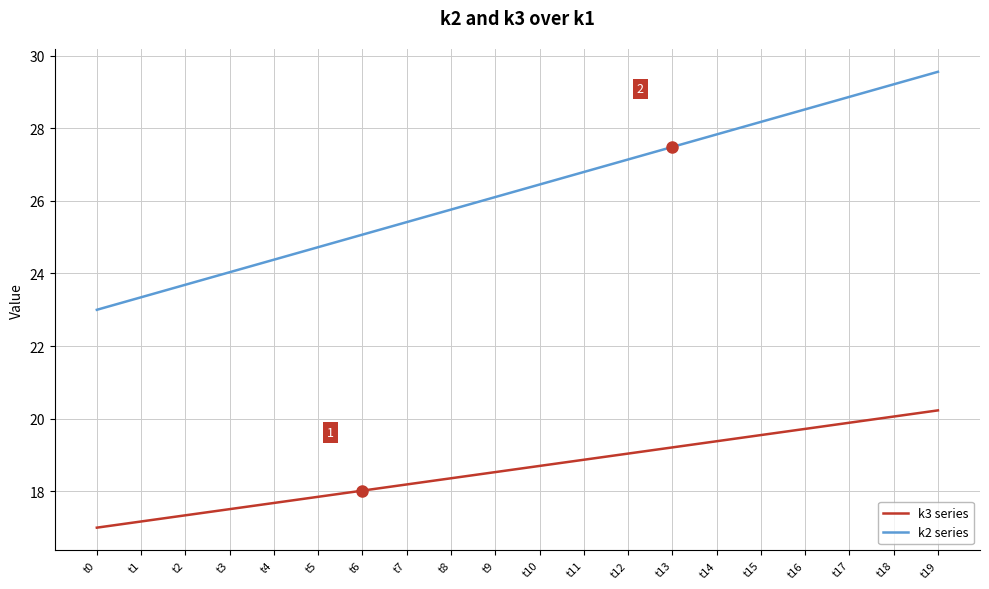

True or false: k3 series has more than 0 points higher than both neighbors.

False